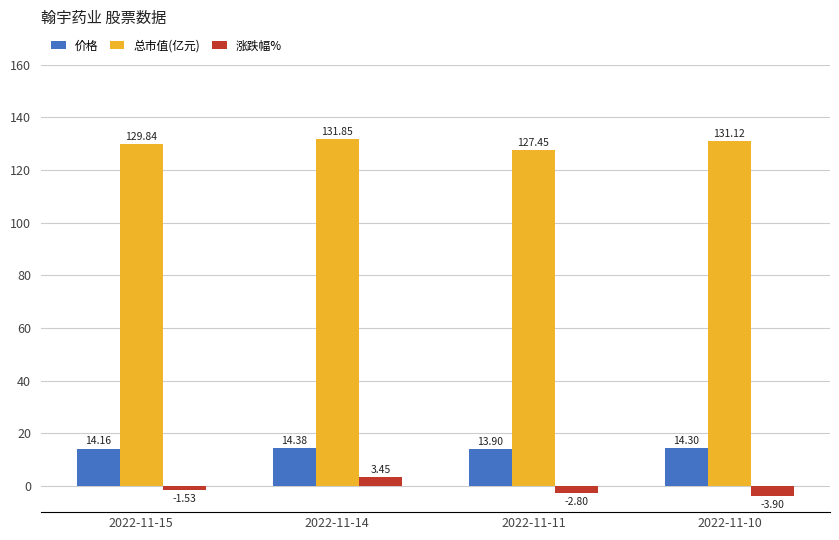

How many bars are there in each group?

3